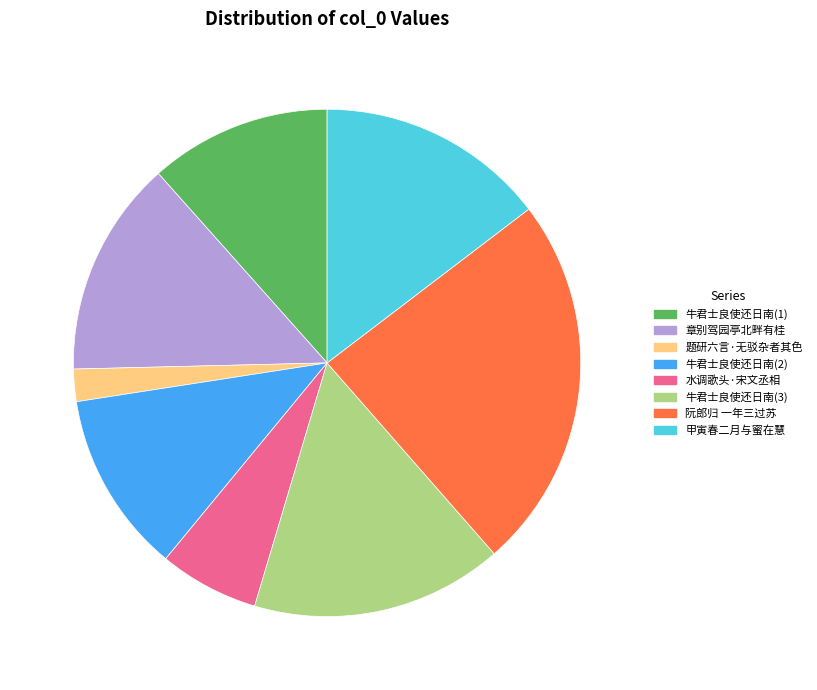

Is 阮郎归 一年三过苏 the majority of the pie?

No